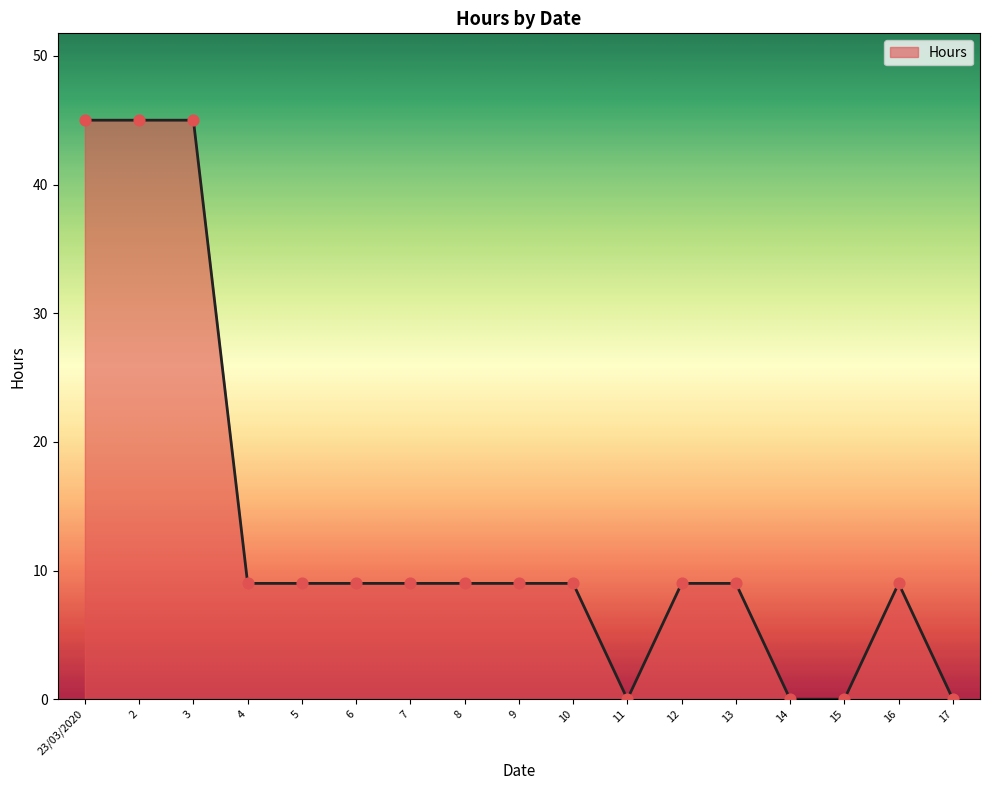

What is the change in value from 3 to 8?

-36